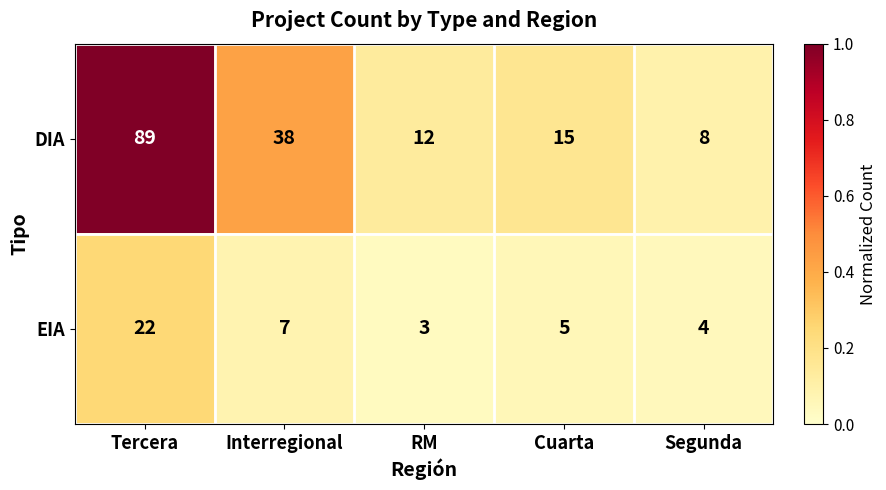

At which label does DIA first exceed 15?

Tercera